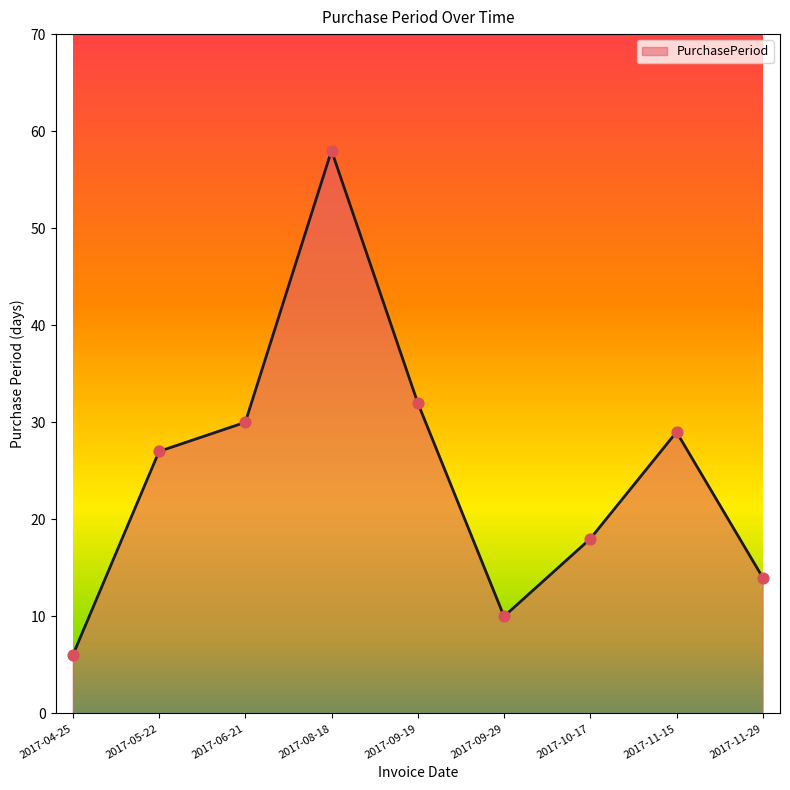

Between 2017-09-29 and 2017-05-22, which is larger?

2017-05-22